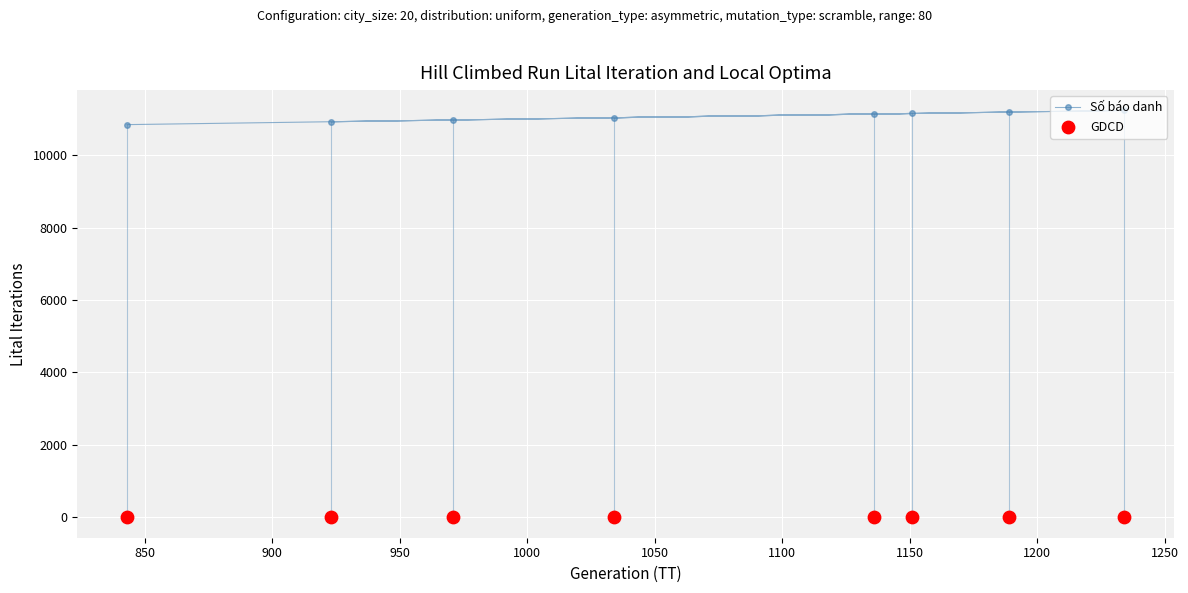

Which series contains the highest Y value?

Số báo danh